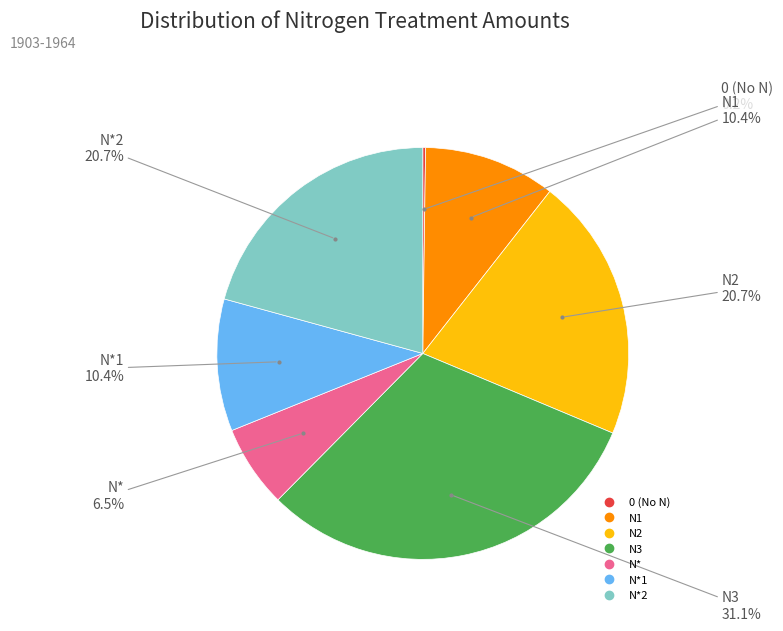

Is there a majority slice in this chart?

No